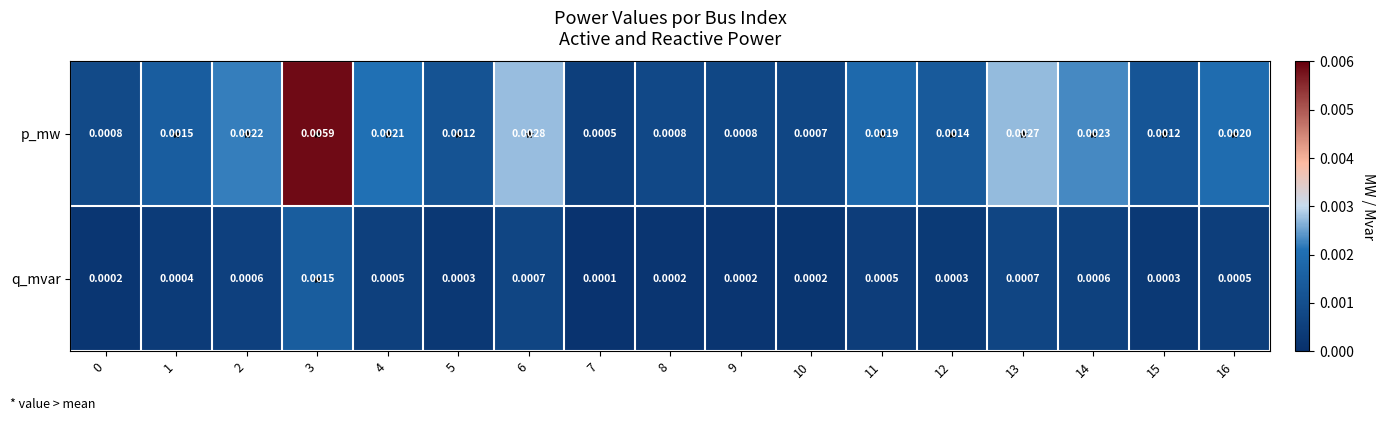

Which series has the widest spread of values?

p_mw